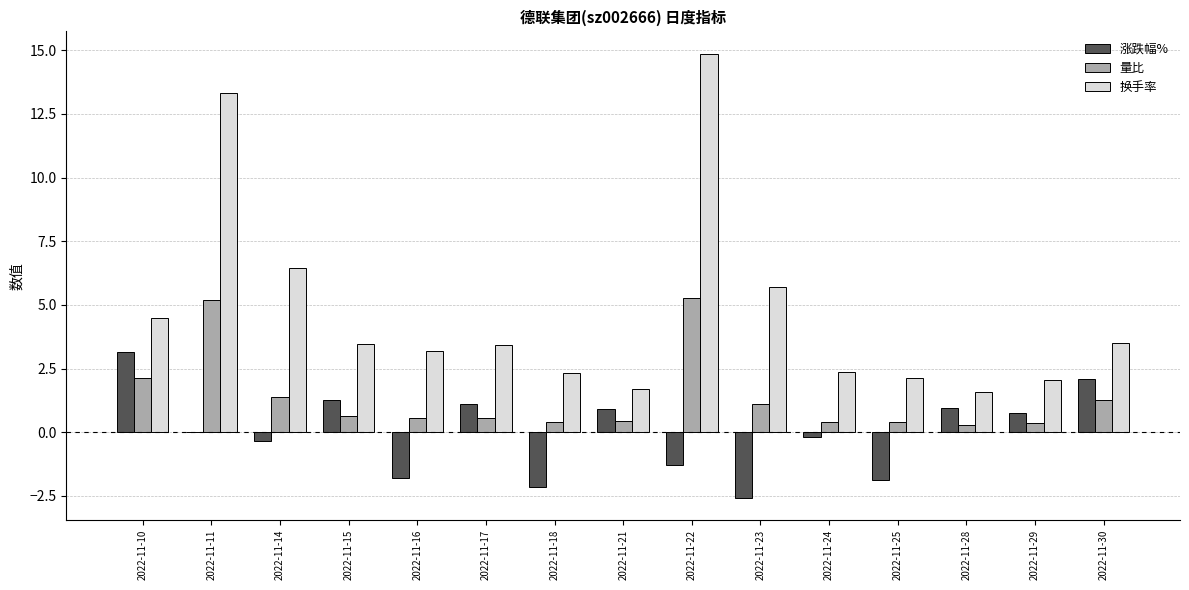

The value of 换手率 at 2022-11-25 is 3.6. True or false?

False